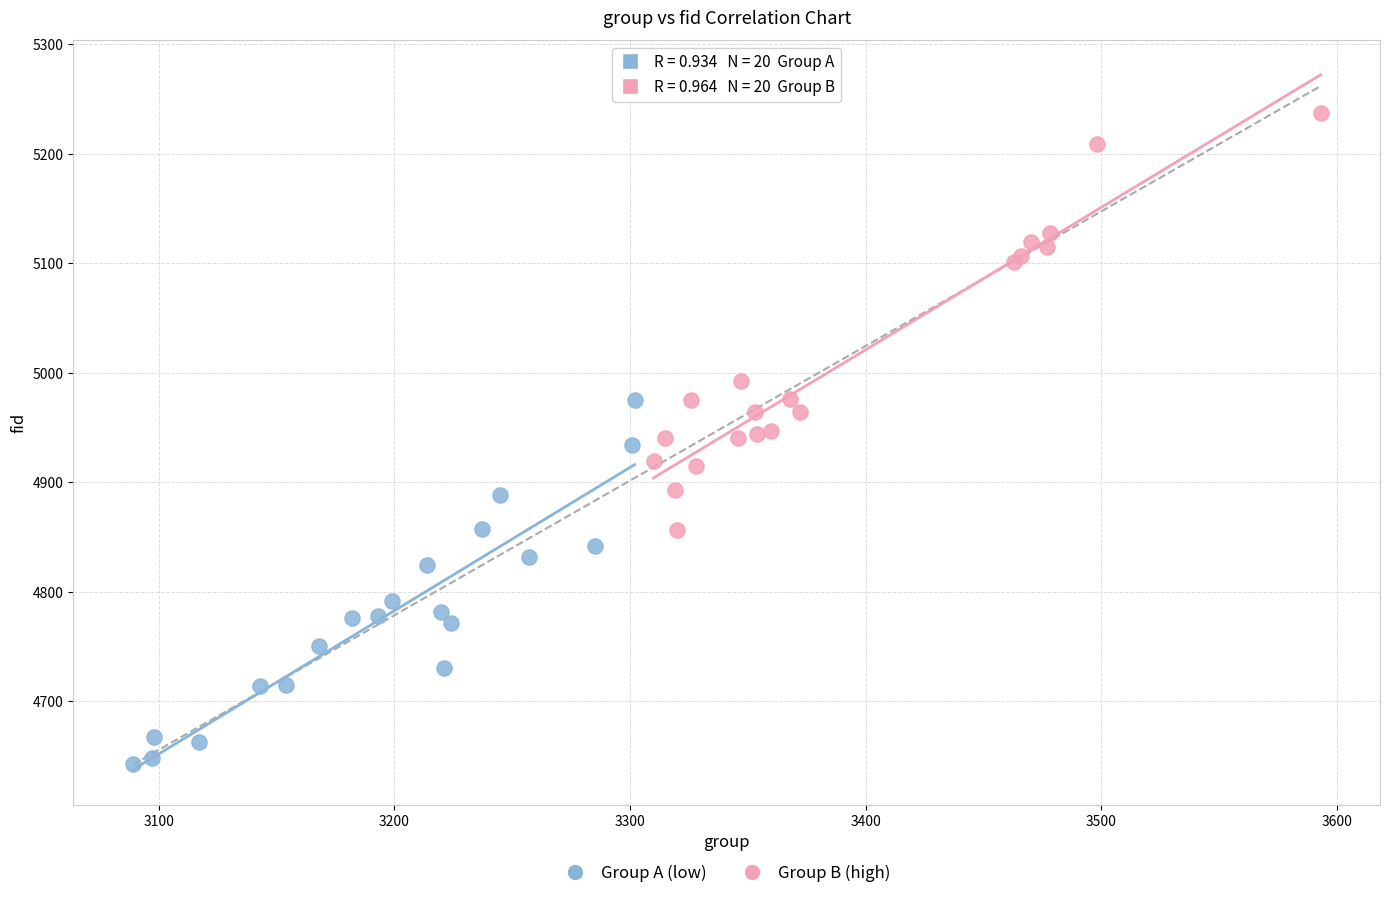

Which series reaches the maximum Y coordinate?

Group B (high)